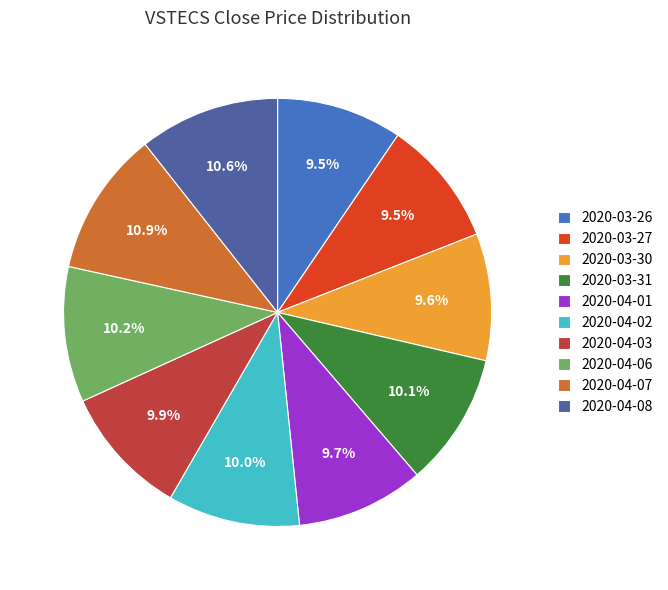

Is it true that 2020-04-01 is 19% of the pie?

False